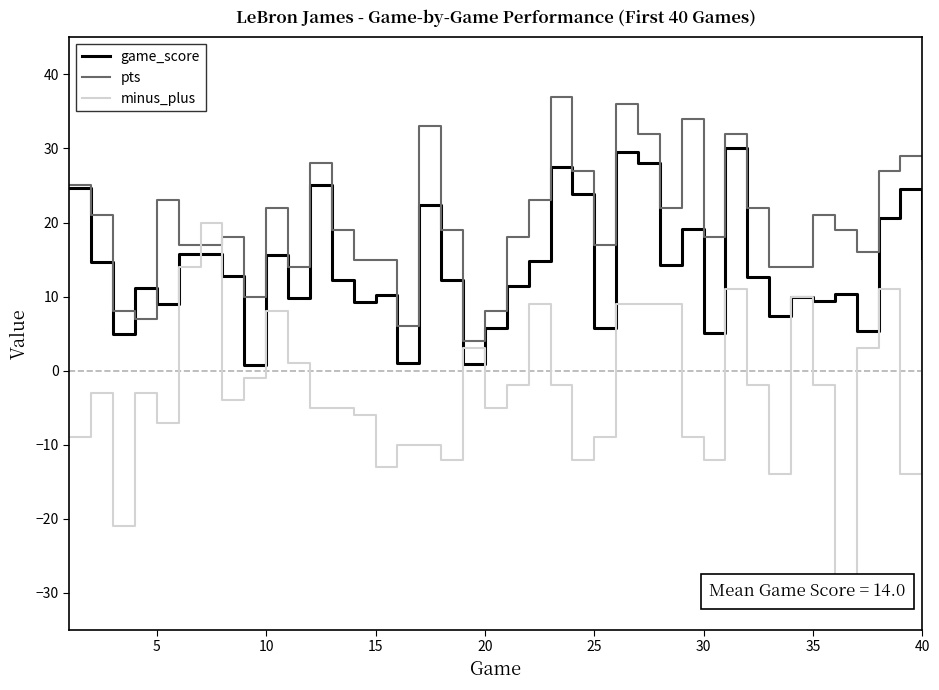

What is the highest value of the game_score series?

30.0